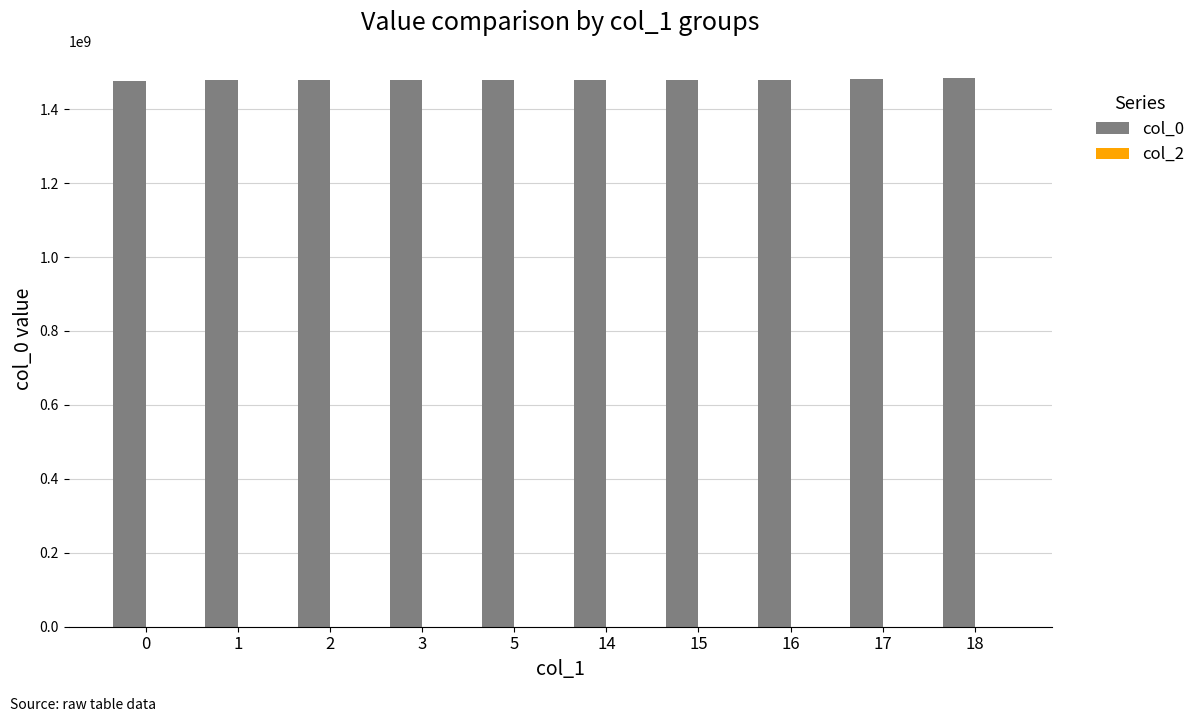

What is the minimum value shown in the chart?

1476795824